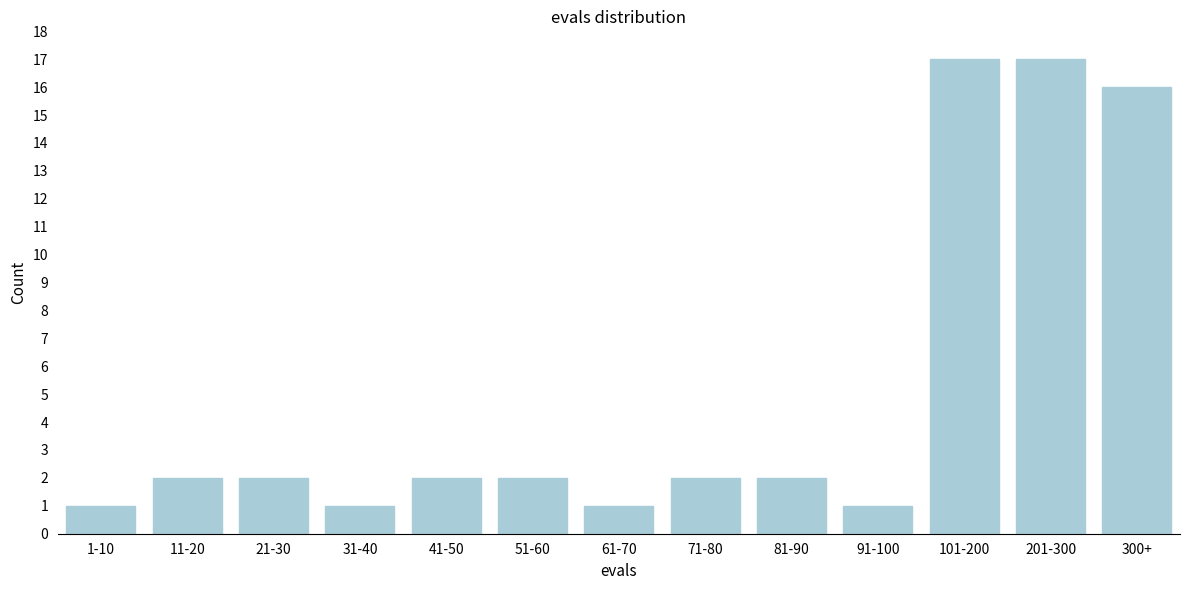

Reading left to right, what are all the values shown in this chart?

1	2	2	1	2	2	1	2	2	1	17	17	16